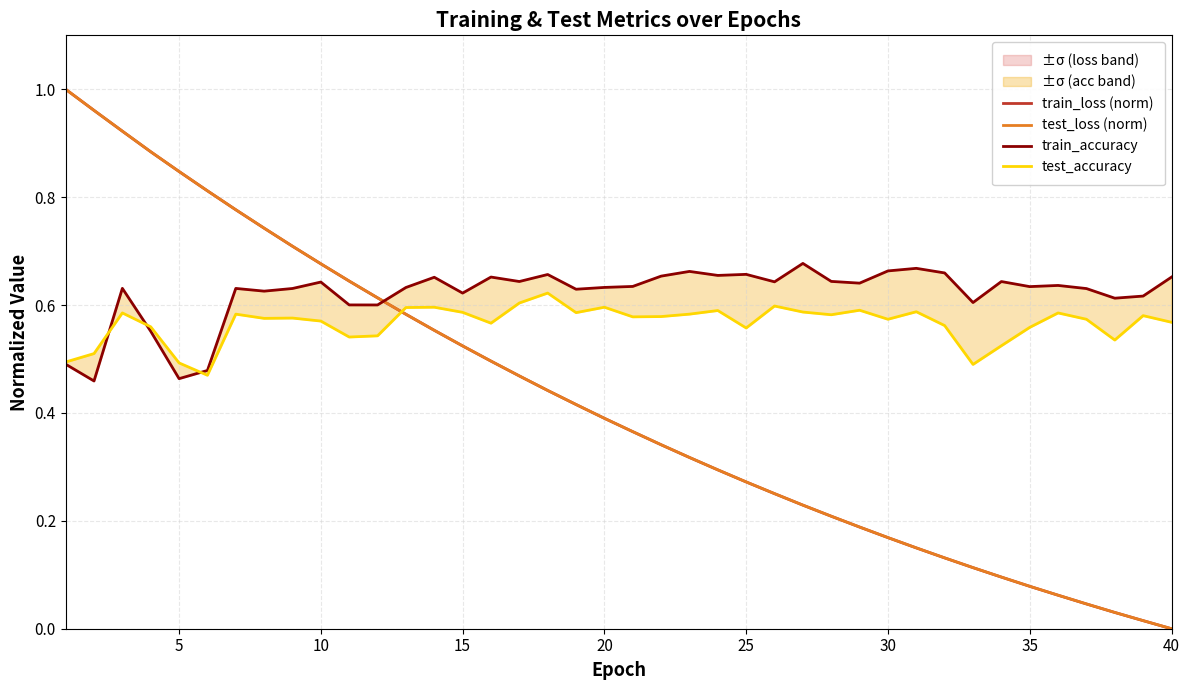

What is the value of the train_accuracy point at the 38th from the left?

0.6